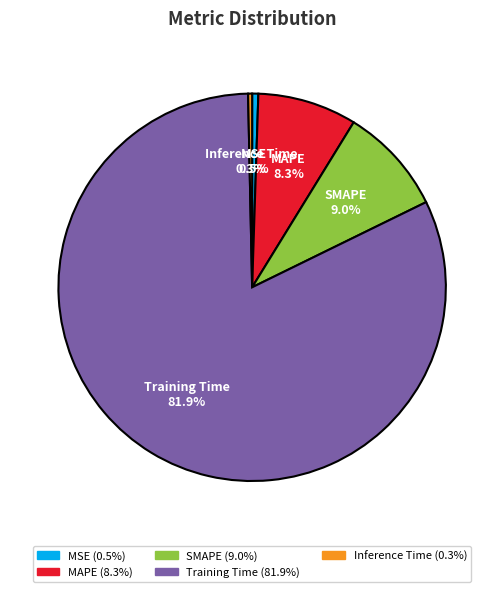

Is the sum of Inference Time and MSE greater than half?

No